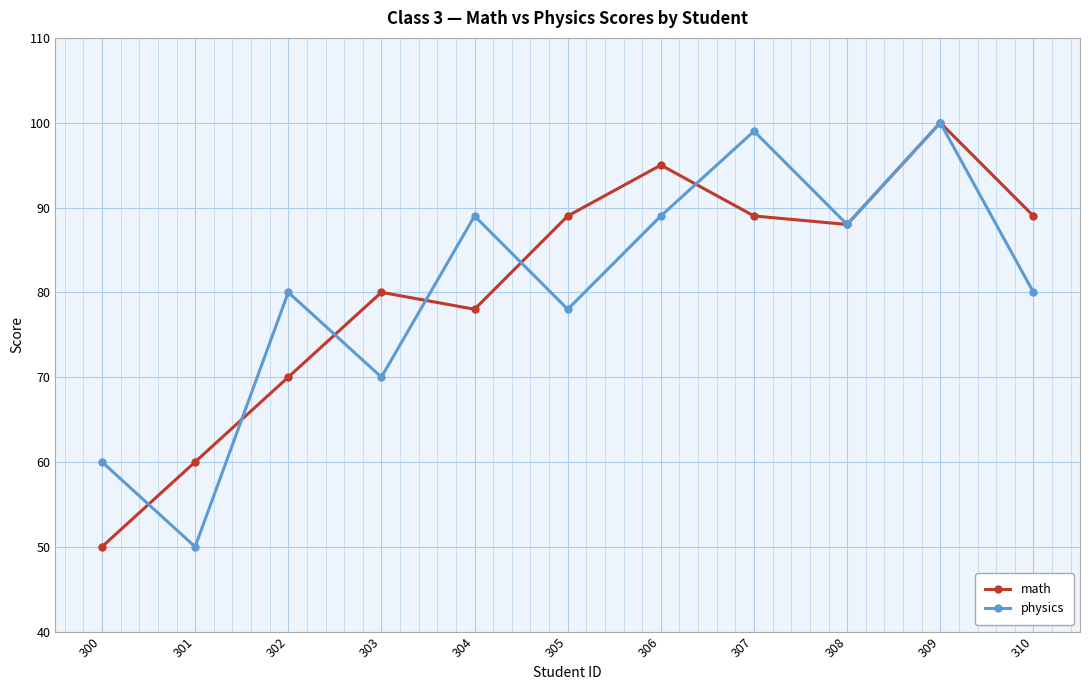

What is the value of the physics point at the 7th from the left?

89